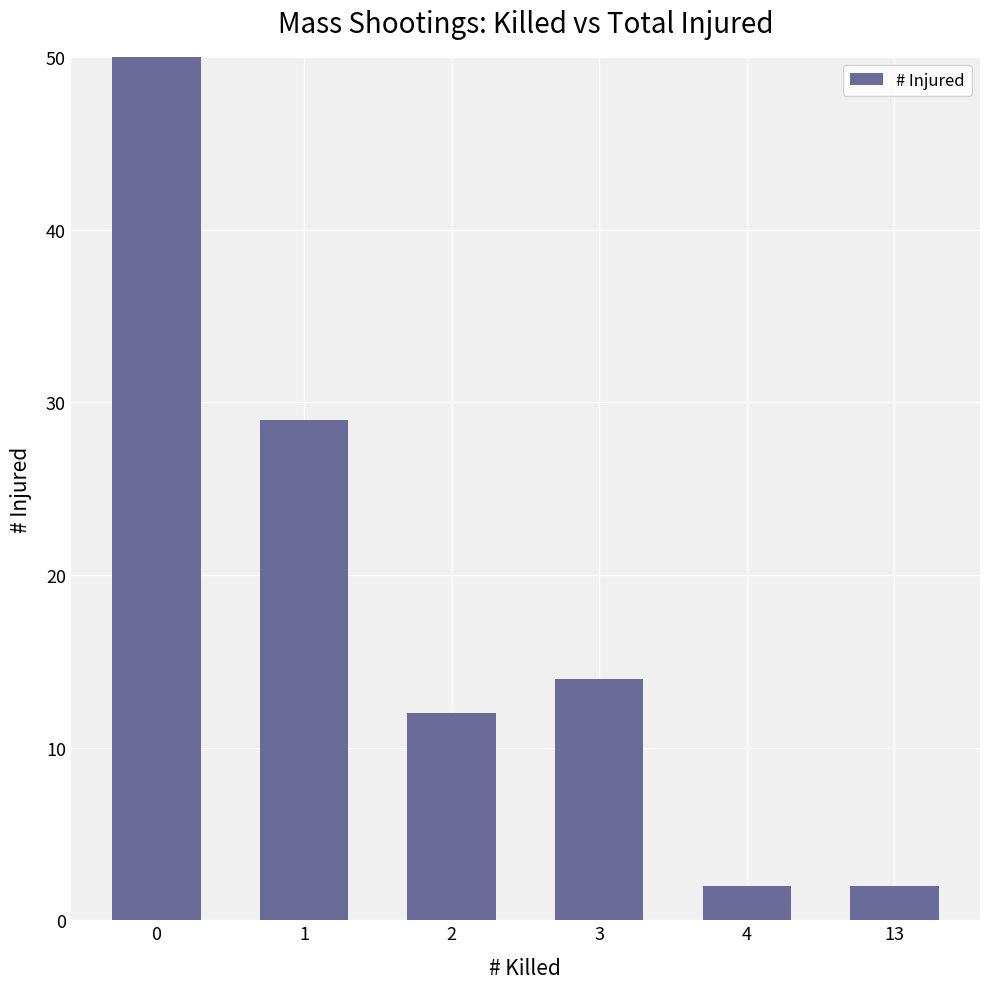

What is the difference between the maximum and minimum values?

73